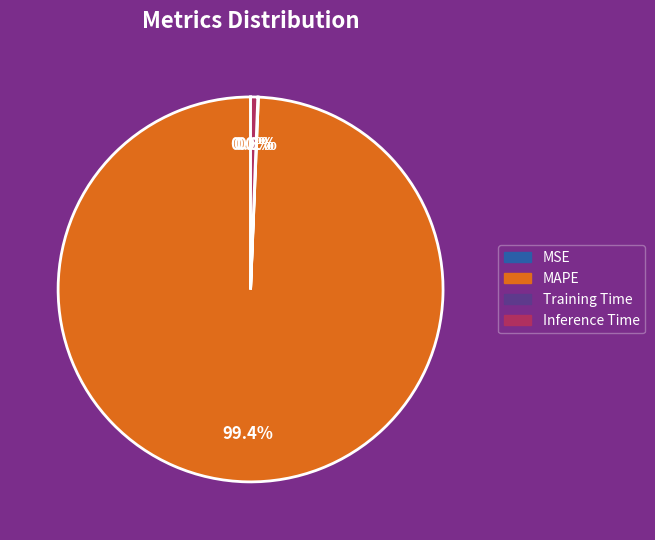

Between Inference Time and MAPE, which is larger?

MAPE